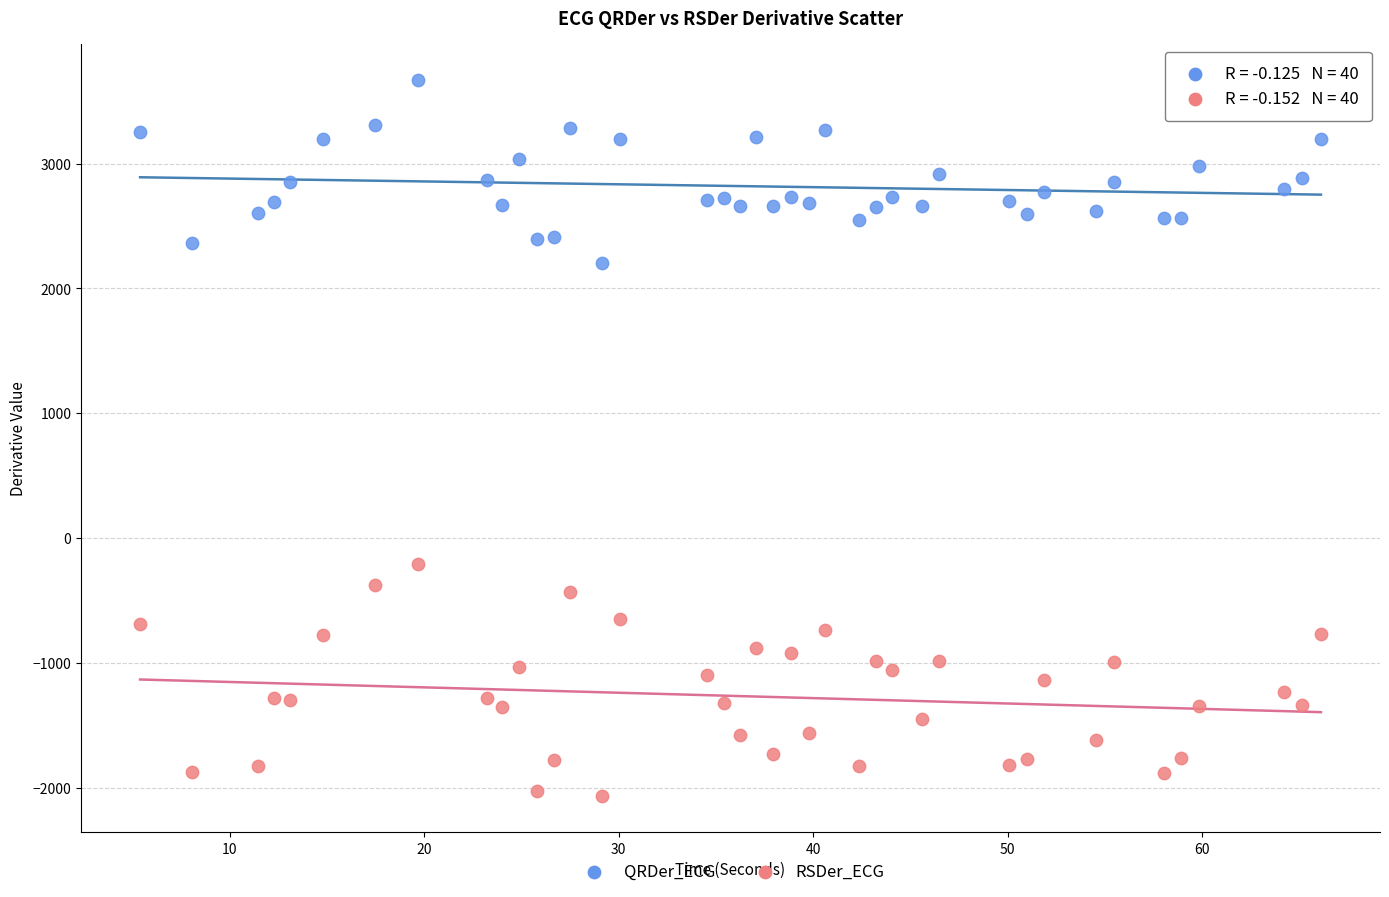

Which series reaches the minimum Y coordinate?

RSDer_ECG